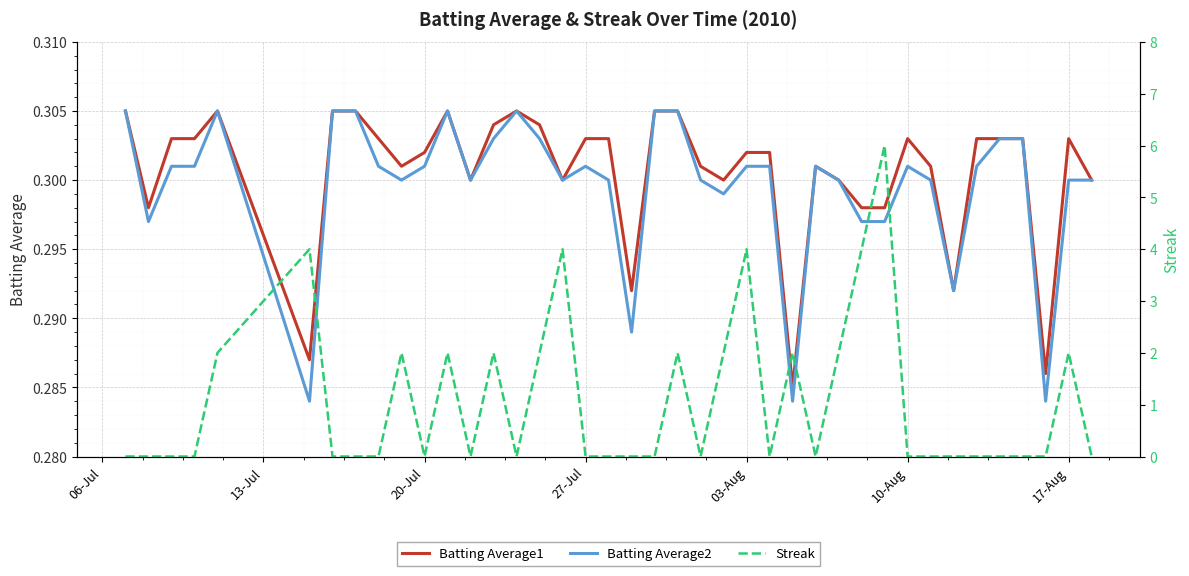

How many values in the Streak series exceed 0?

15